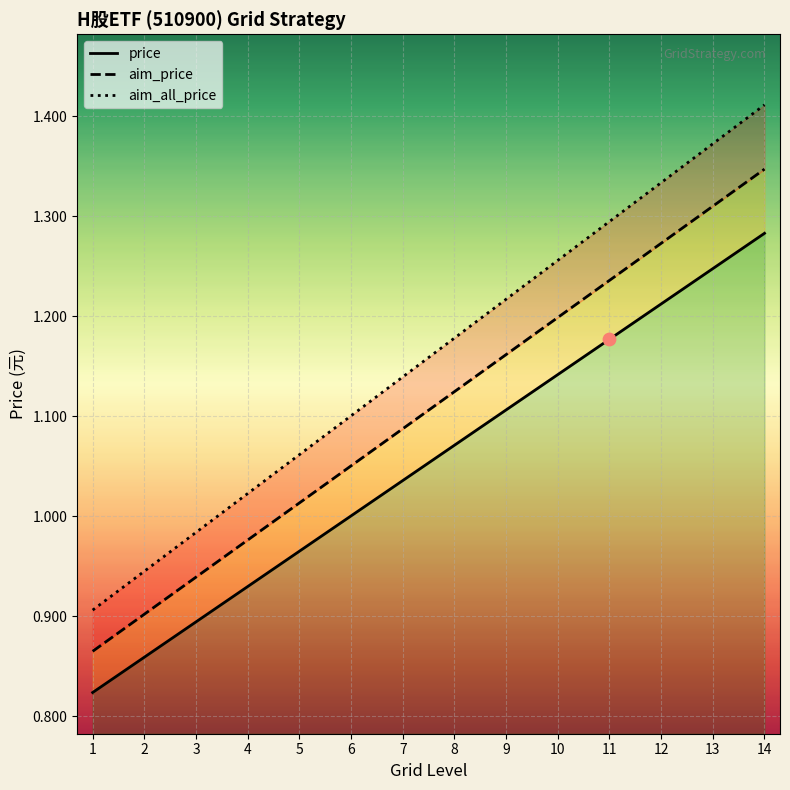

Which series reaches the minimum Y coordinate?

aim_price